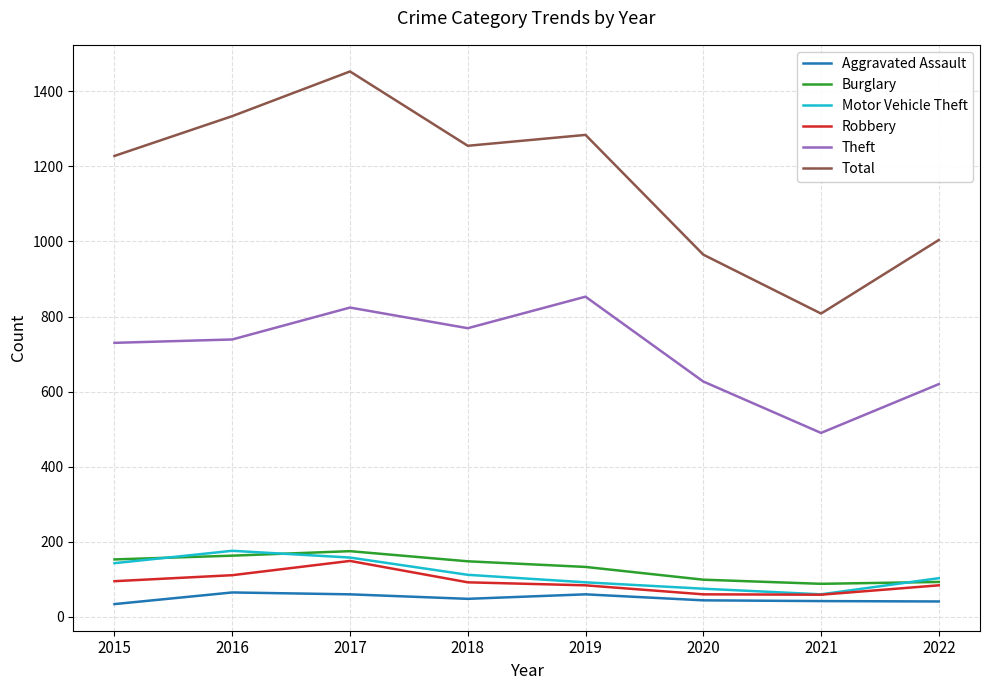

Does the chart have visible grid lines?

Yes